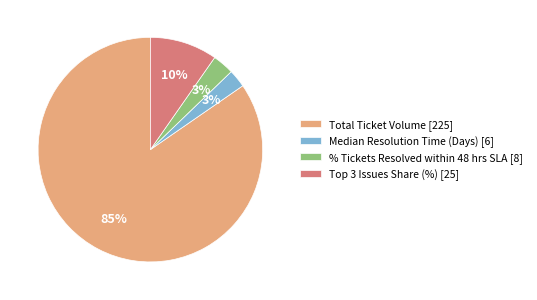

To the nearest percent, what portion does % Tickets Resolved within 48 hrs SLA [8] represent?

3%